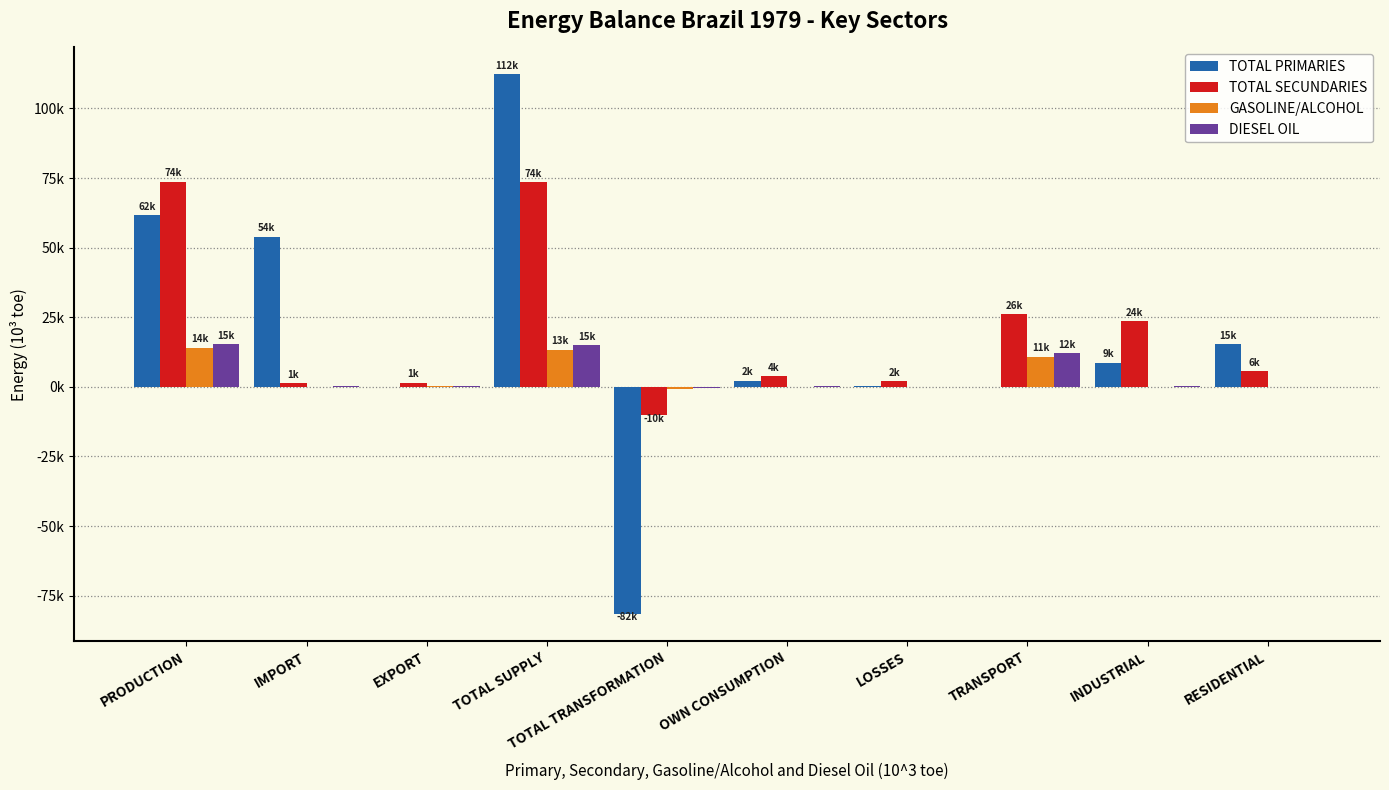

Which category has the lowest value across all series?

TOTAL TRANSFORMATION